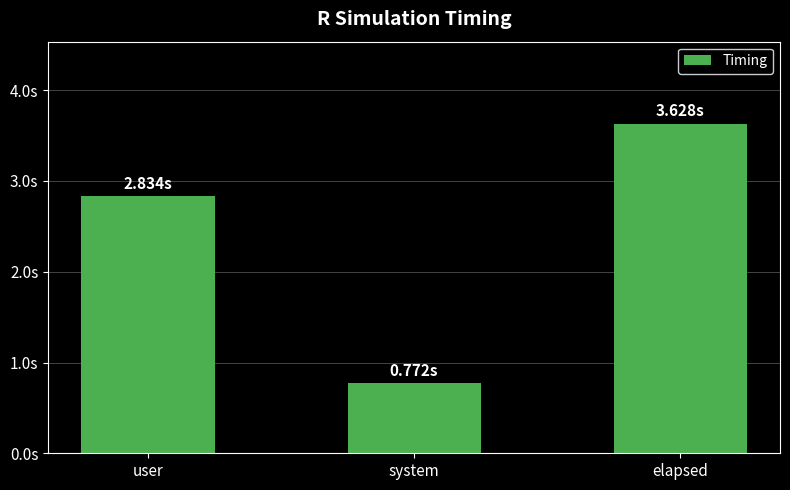

What is the average value?

2.4